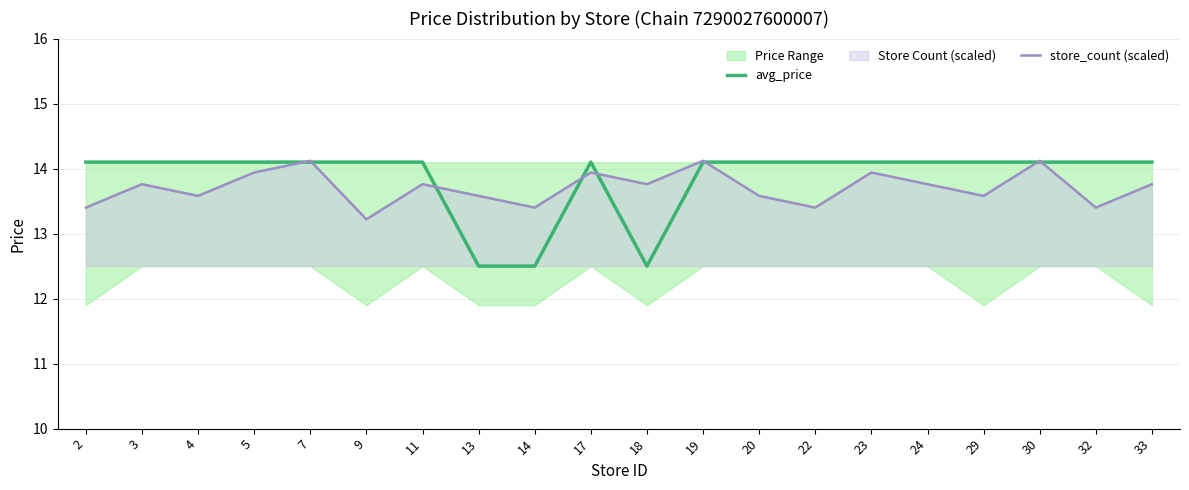

What is the value of the avg_price point at the 5th from the left?

14.1